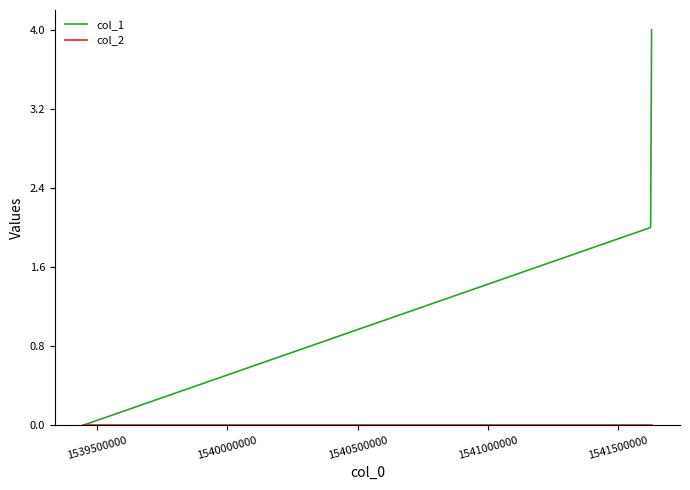

What is the maximum value shown in the chart?

4